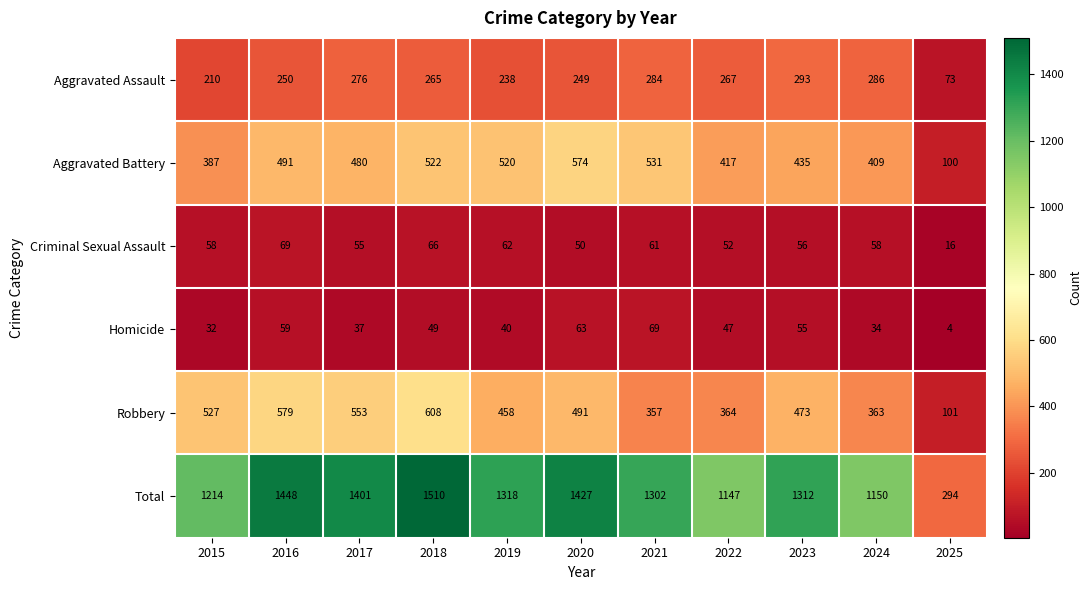

Between 2016 and 2019, which series saw the biggest shift?

Total